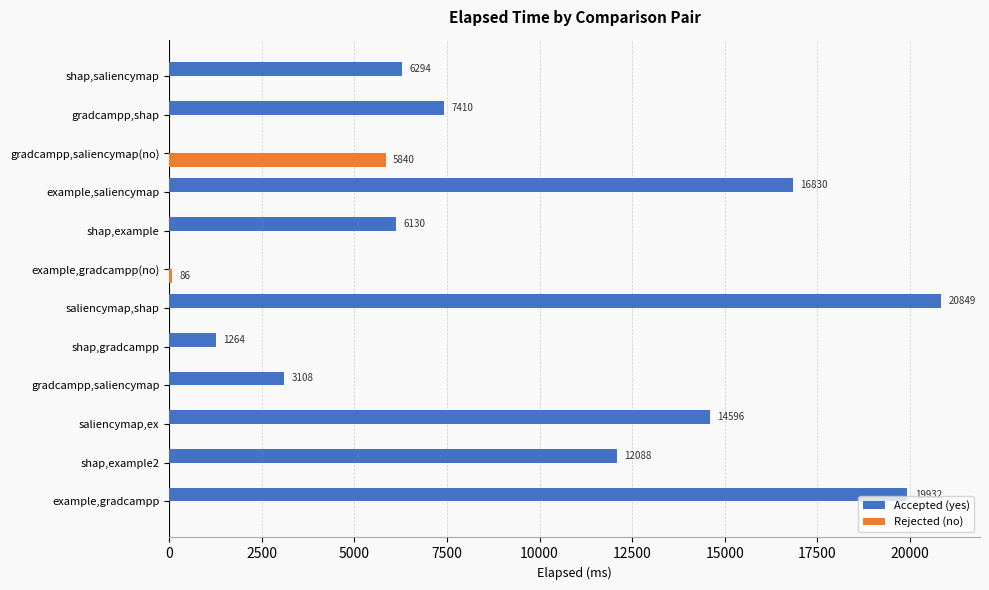

What is the greatest value displayed?

20849